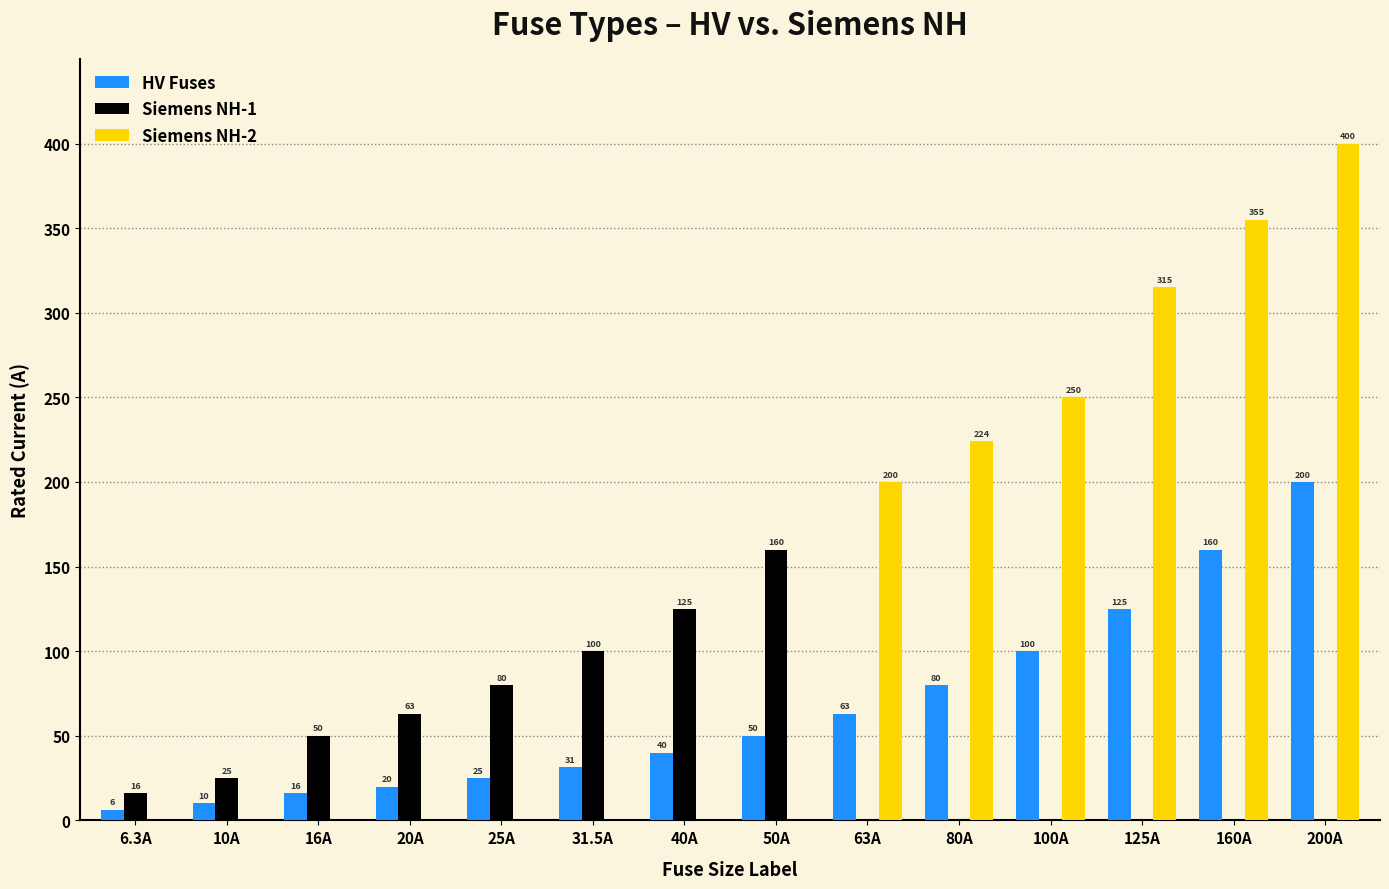

The value of HV Fuses at 80A is 80.0. True or false?

True